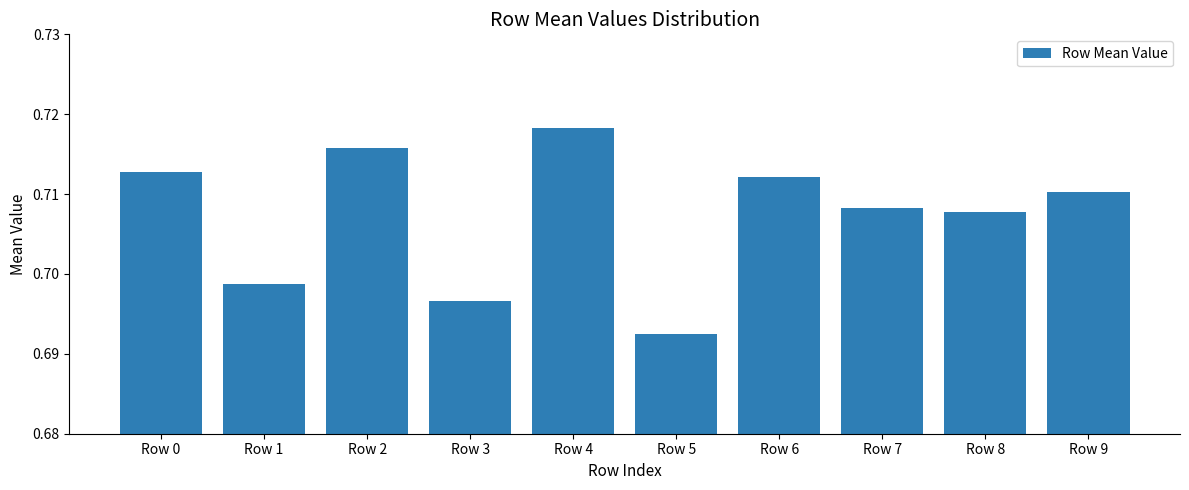

At which label is the value closest to 0?

Row 5